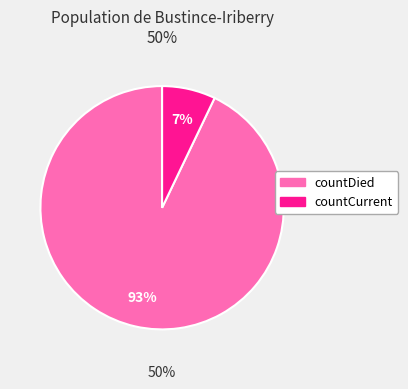

What is the change in value from countDied to countCurrent?

-12031